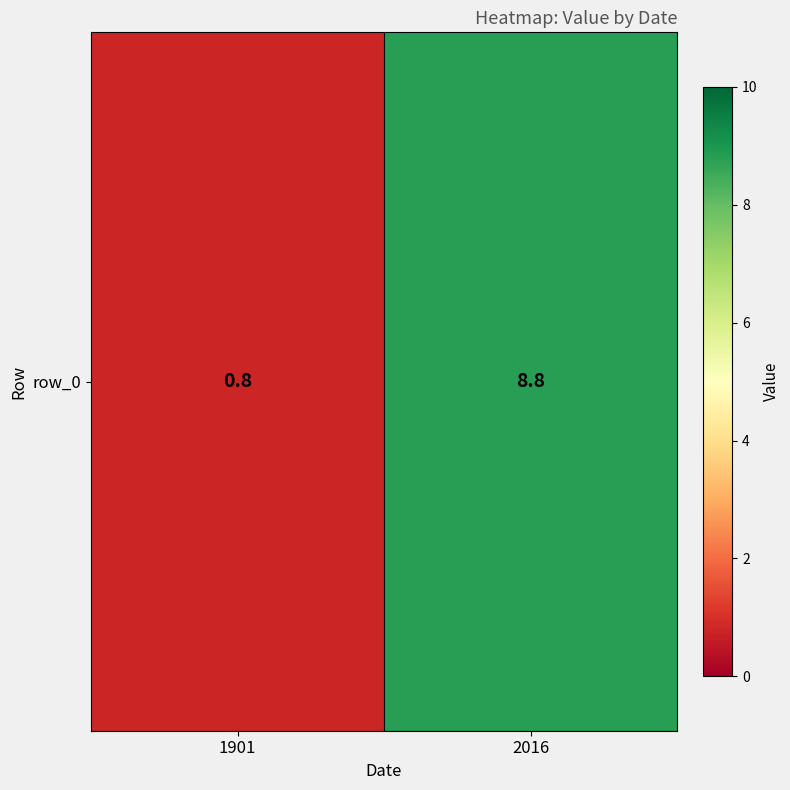

Where is the data nearest to the value 4?

1901